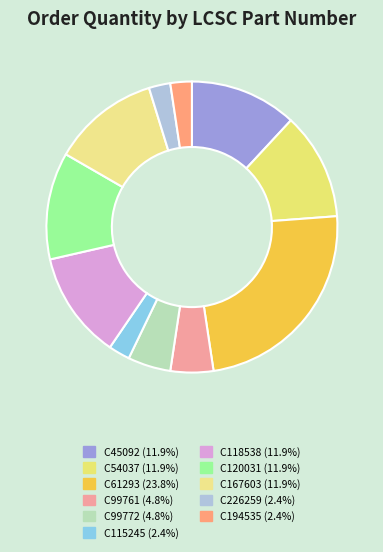

To the nearest percent, what is the average slice percentage?

9%